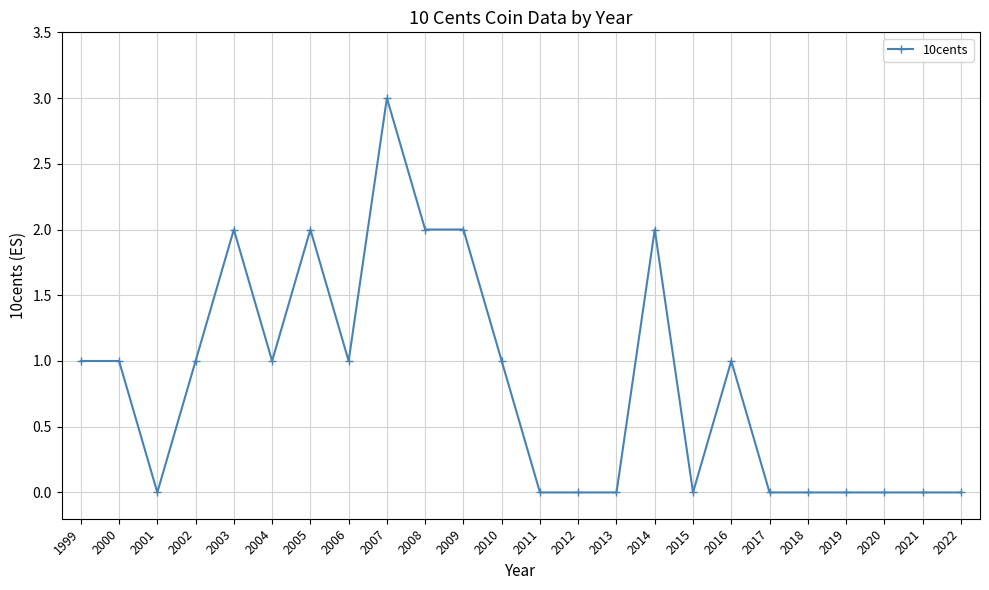

Is it true that the value at 2021 is 0?

True